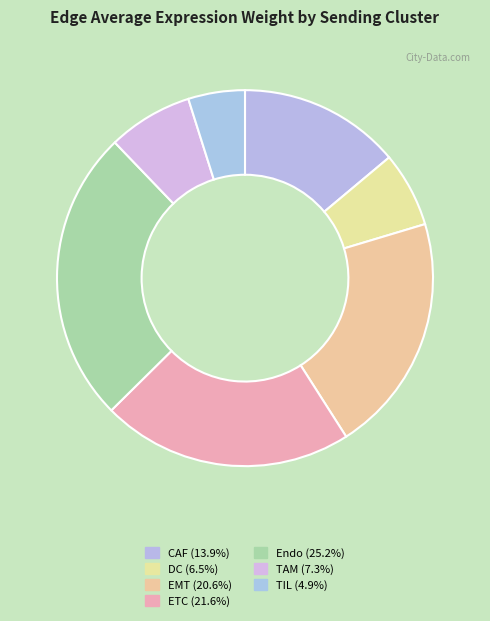

Count the number of slices in the pie.

7